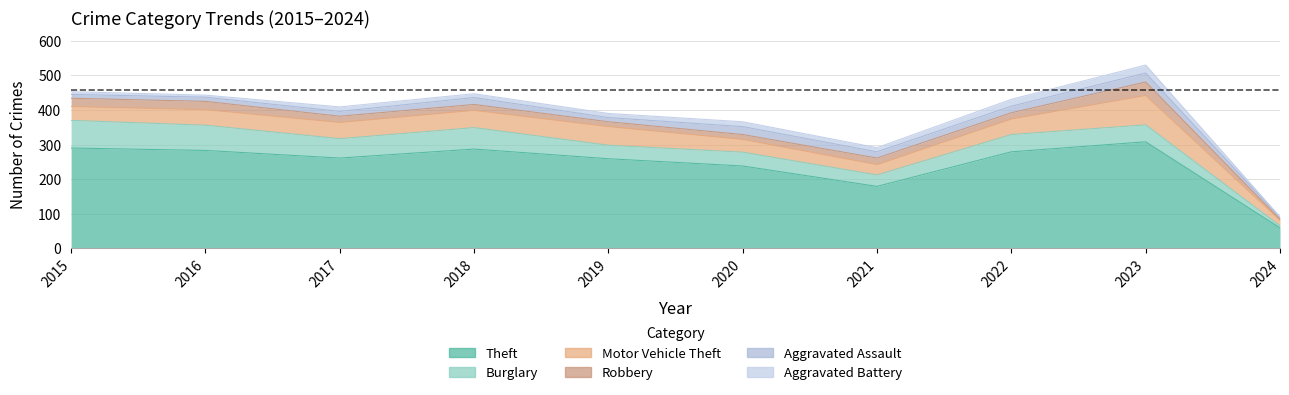

At which category does the chart reach its peak across all series?

2023